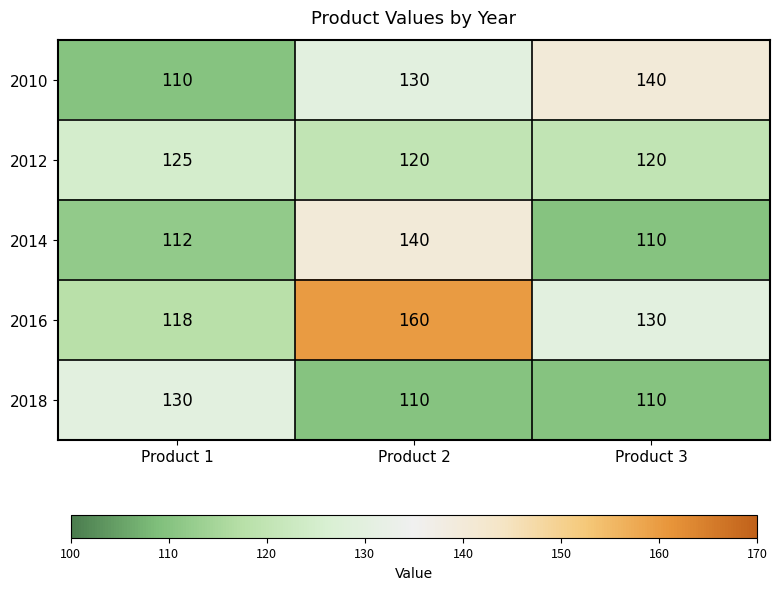

Rank the categories by 2014 value from lowest to highest.

Product 3, Product 1, Product 2